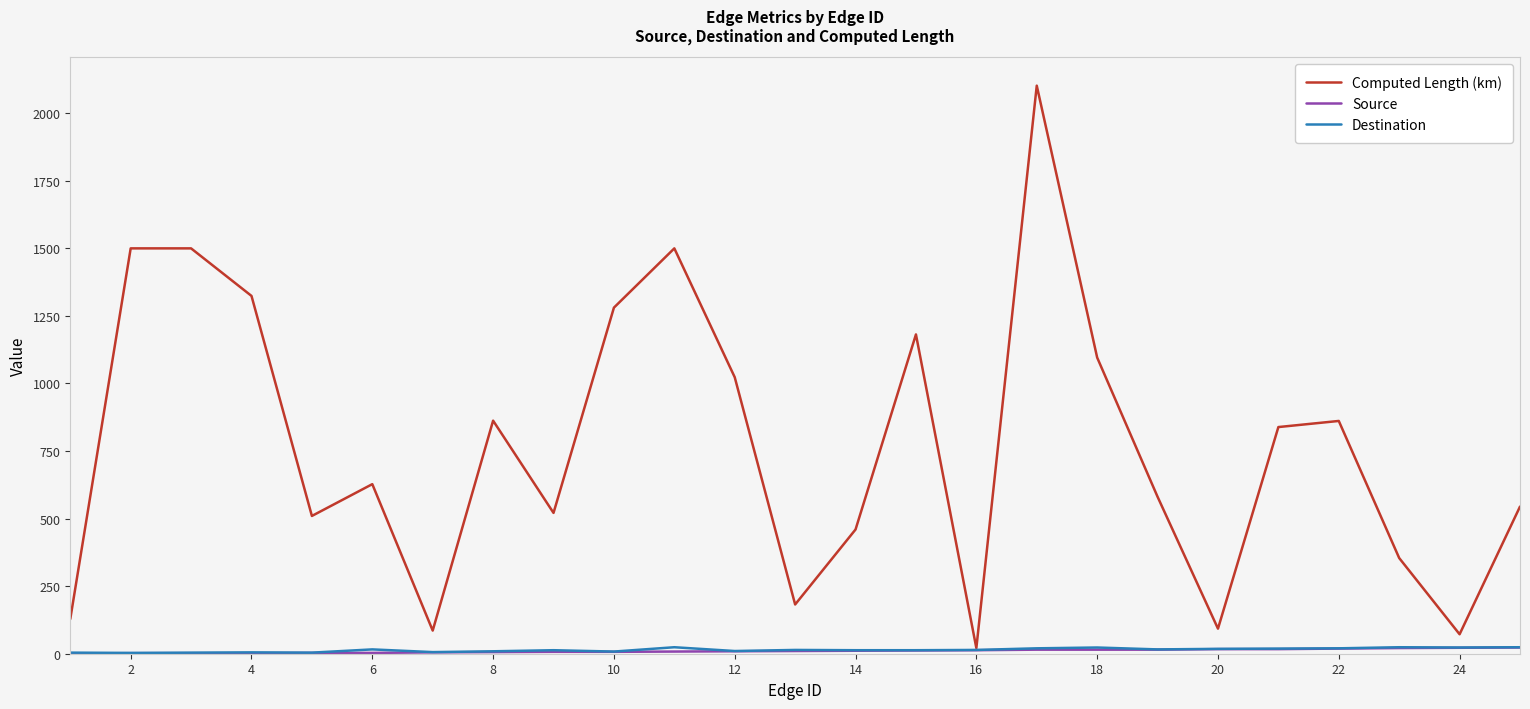

What is the highest value of the Destination series?

24.0